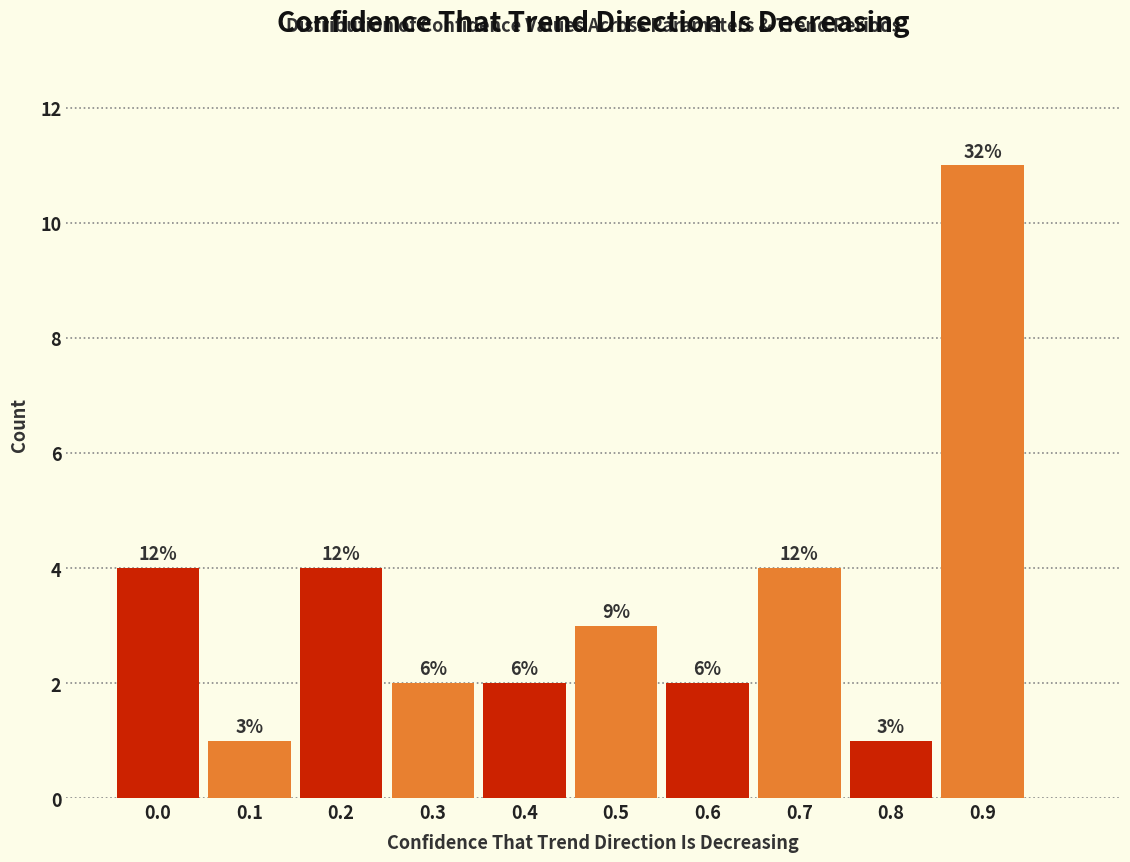

How many bars are there in total?

10